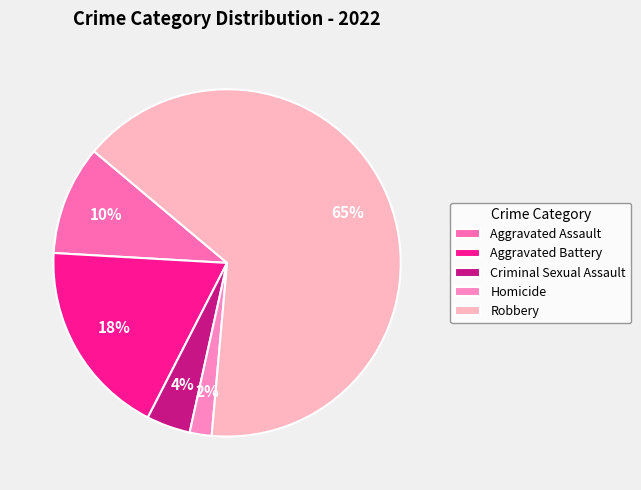

What percentage do Aggravated Assault and Robbery together represent?

75.5%